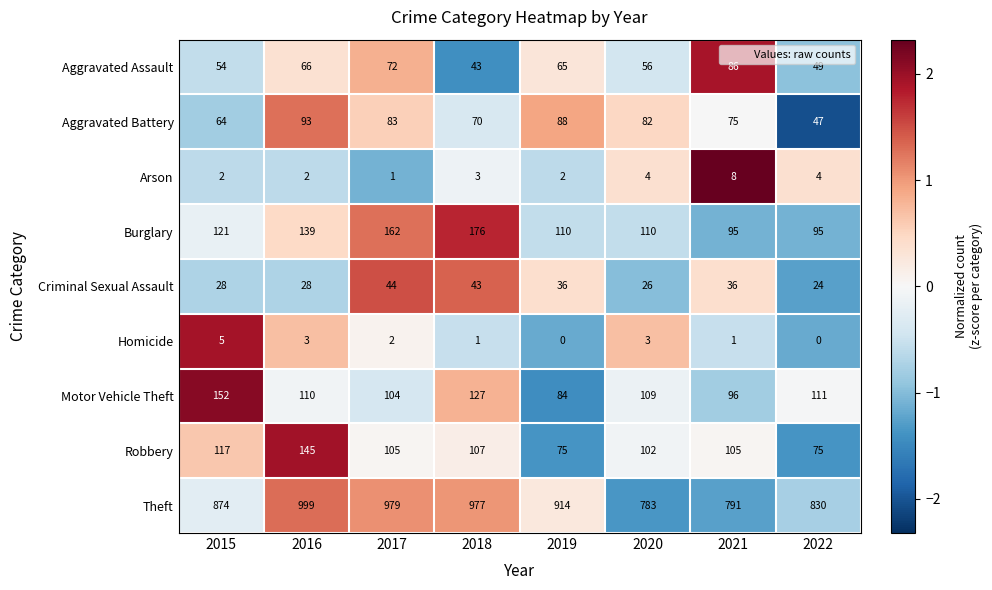

What is the greatest value displayed?

999